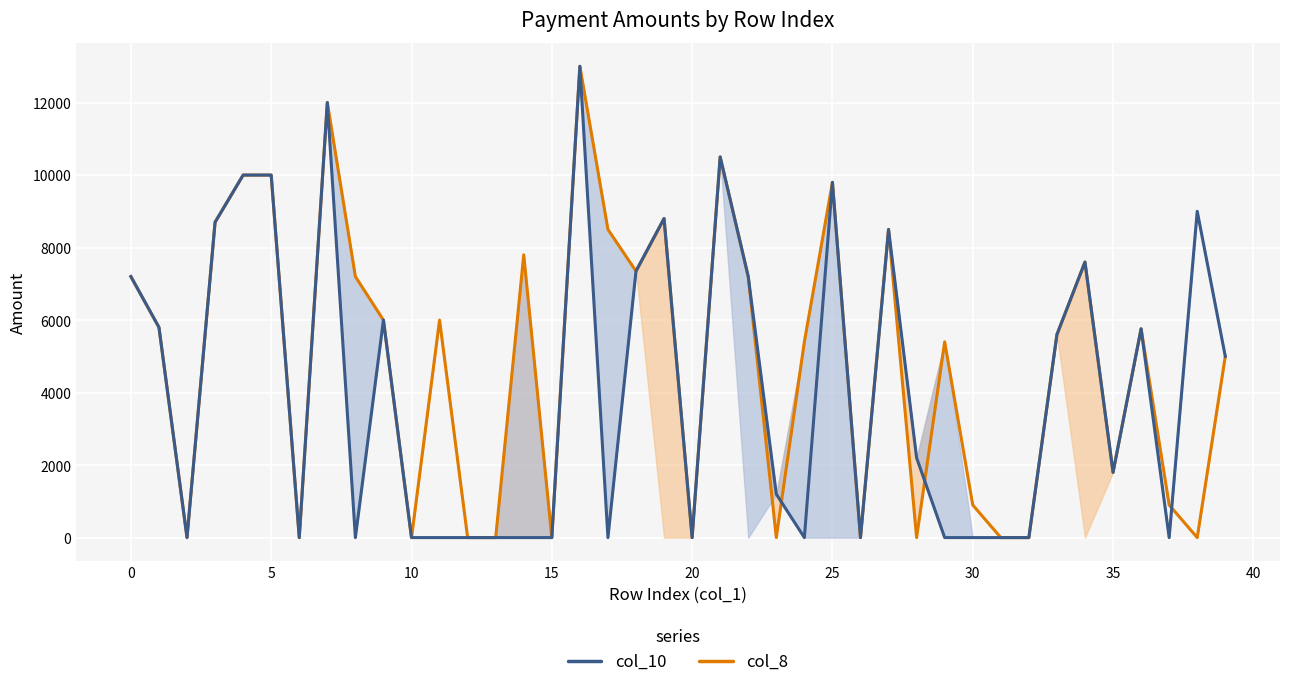

True or false: col_10 (center) has more than 2 points higher than both neighbors.

True